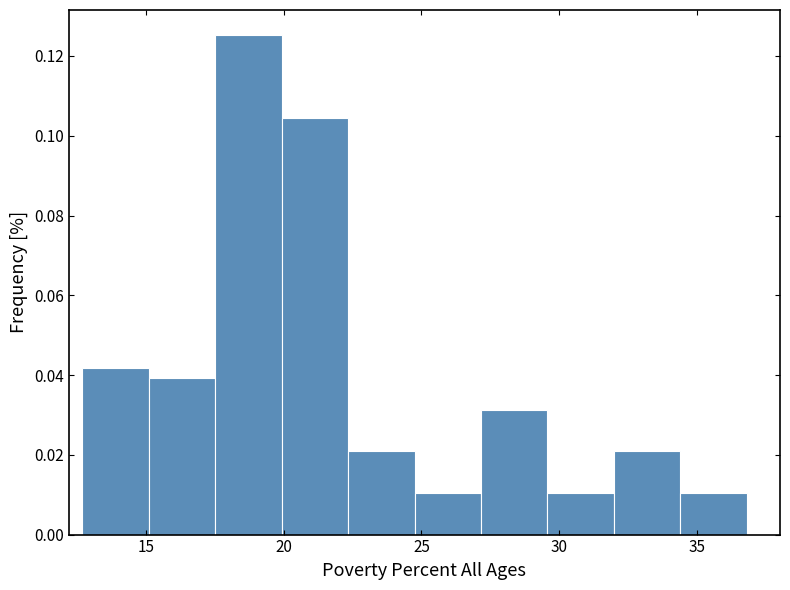

Over which range of the x-axis is the bar tallest?

17.5 to 20.0